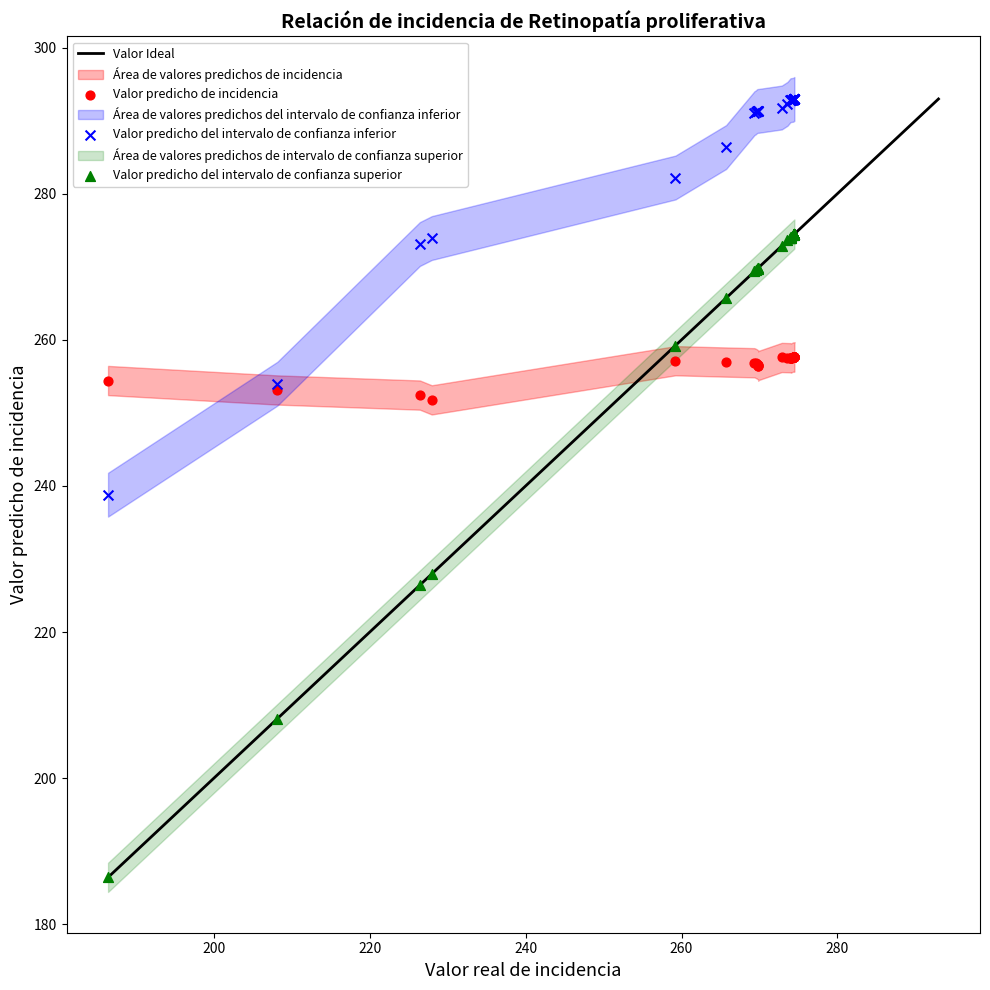

Which series reaches the minimum Y coordinate?

Valor predicho del intervalo de confianza superior